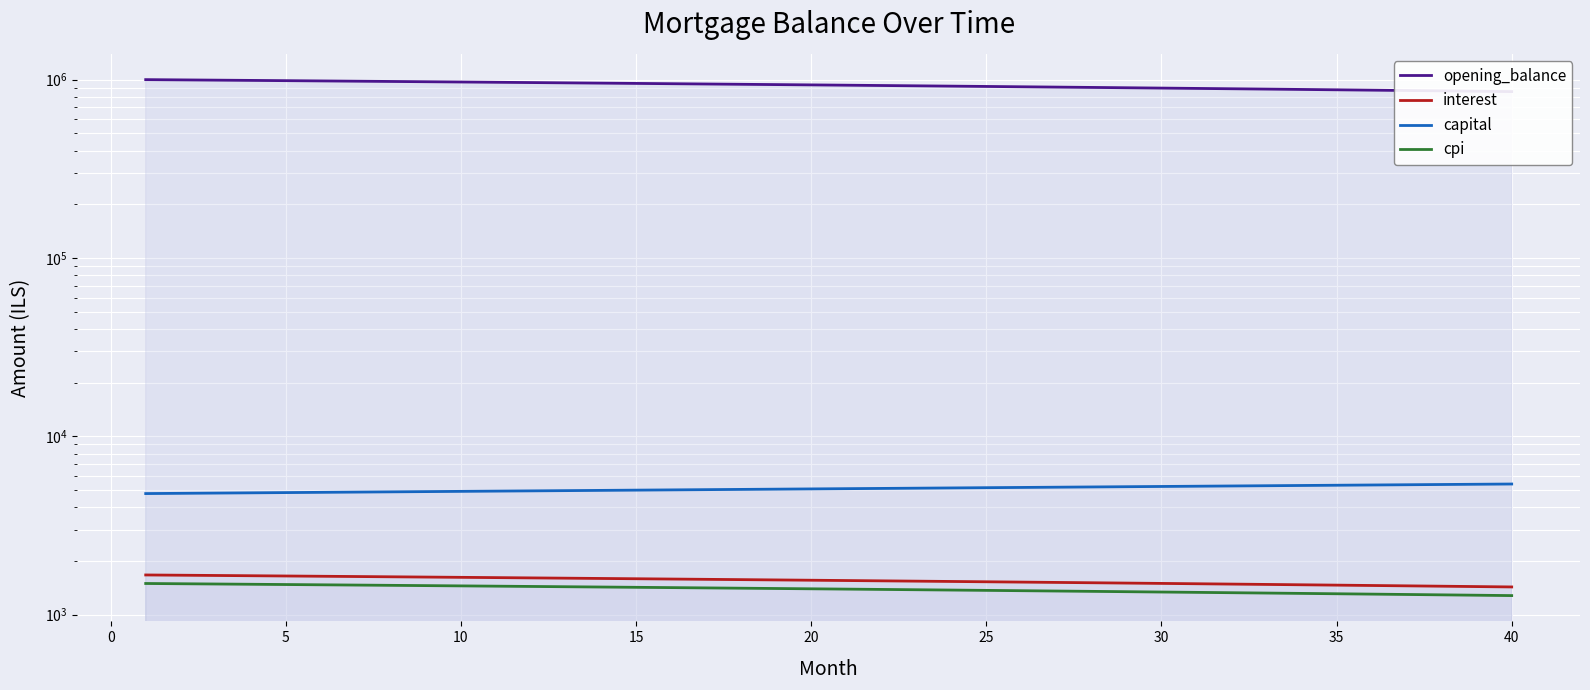

What is the difference between the second highest and second lowest values in the cpi series?

205.2